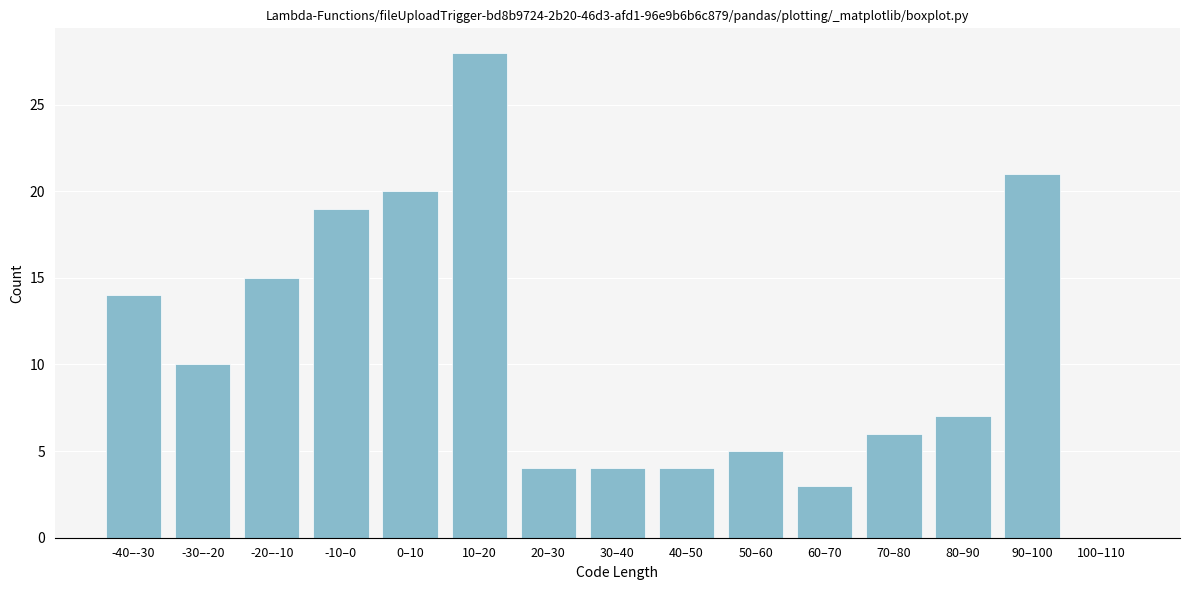

Reading left to right, what are all the values shown in this chart?

-40–-30=14	-30–-20=10	-20–-10=15	-10–0=19	0–10=20	10–20=28	20–30=4	30–40=4	40–50=4	50–60=5	60–70=3	70–80=6	80–90=7	90–100=21	100–110=0